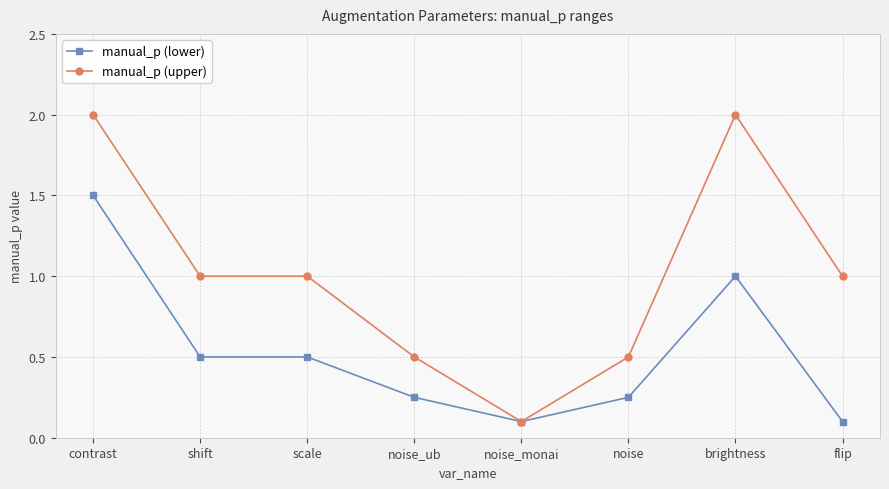

True or false: manual_p (lower) has more than 0 points higher than both neighbors.

True